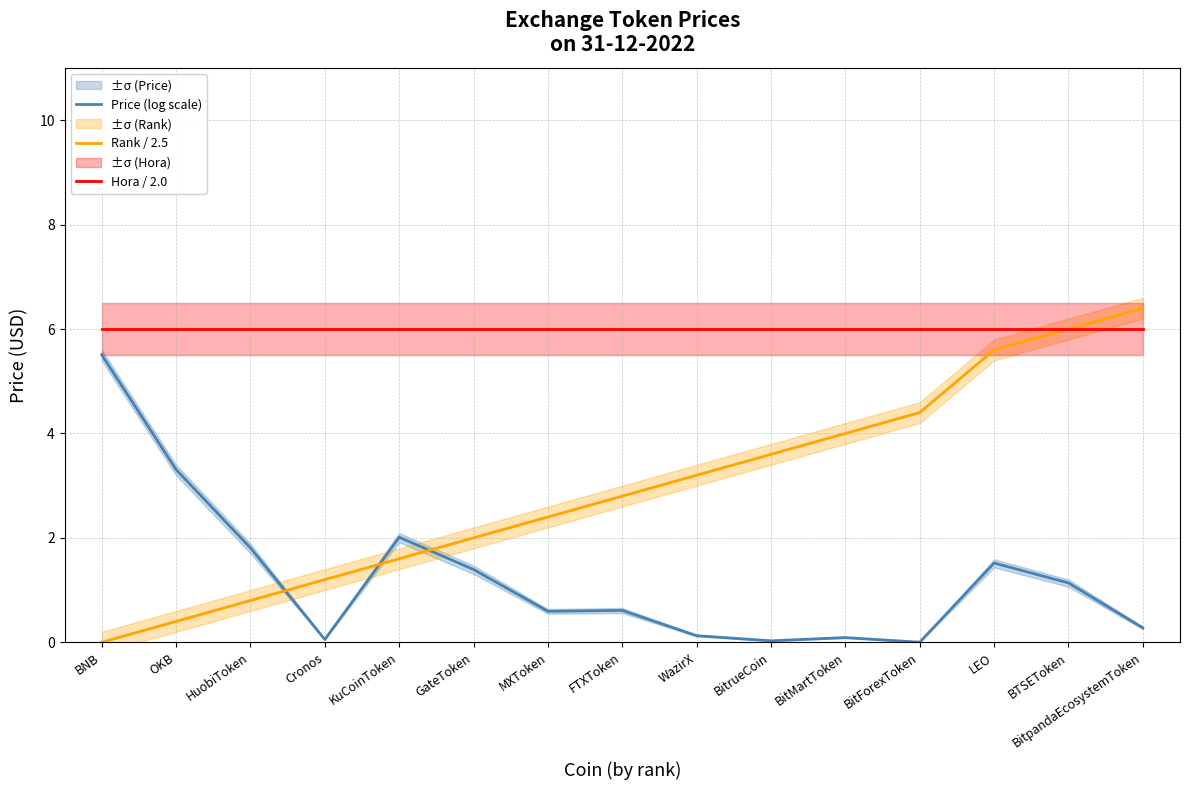

True or false: Rank / 2.5 and Hora / 2.0 cross at least once.

False